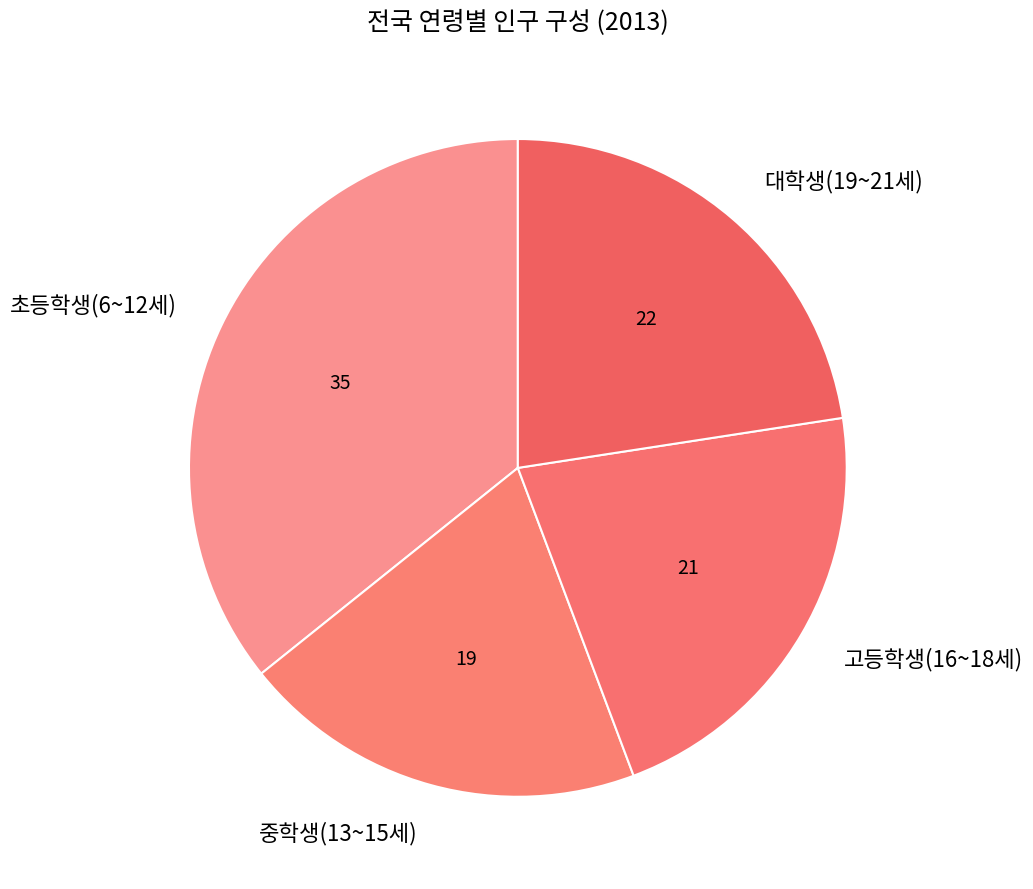

Is it true that 대학생(19~21세) is 23% of the pie?

True